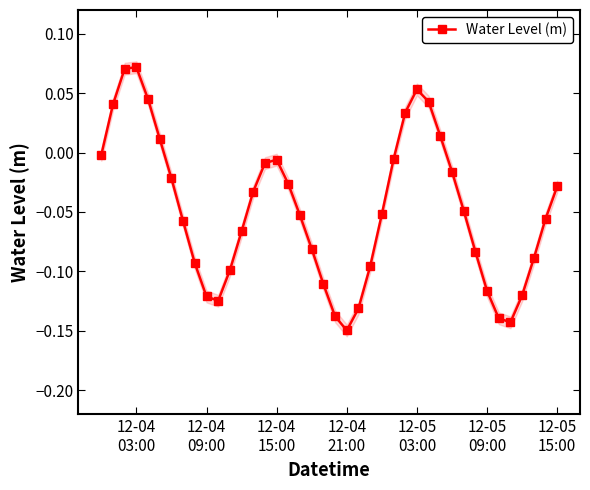

What is the difference between the maximum and minimum values?

0.2